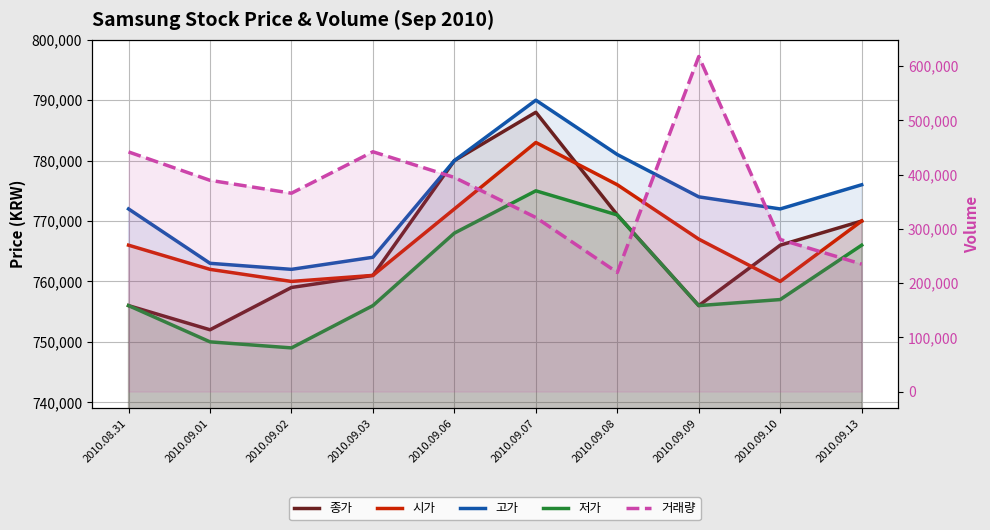

What position from the right is 2010.09.10?

2